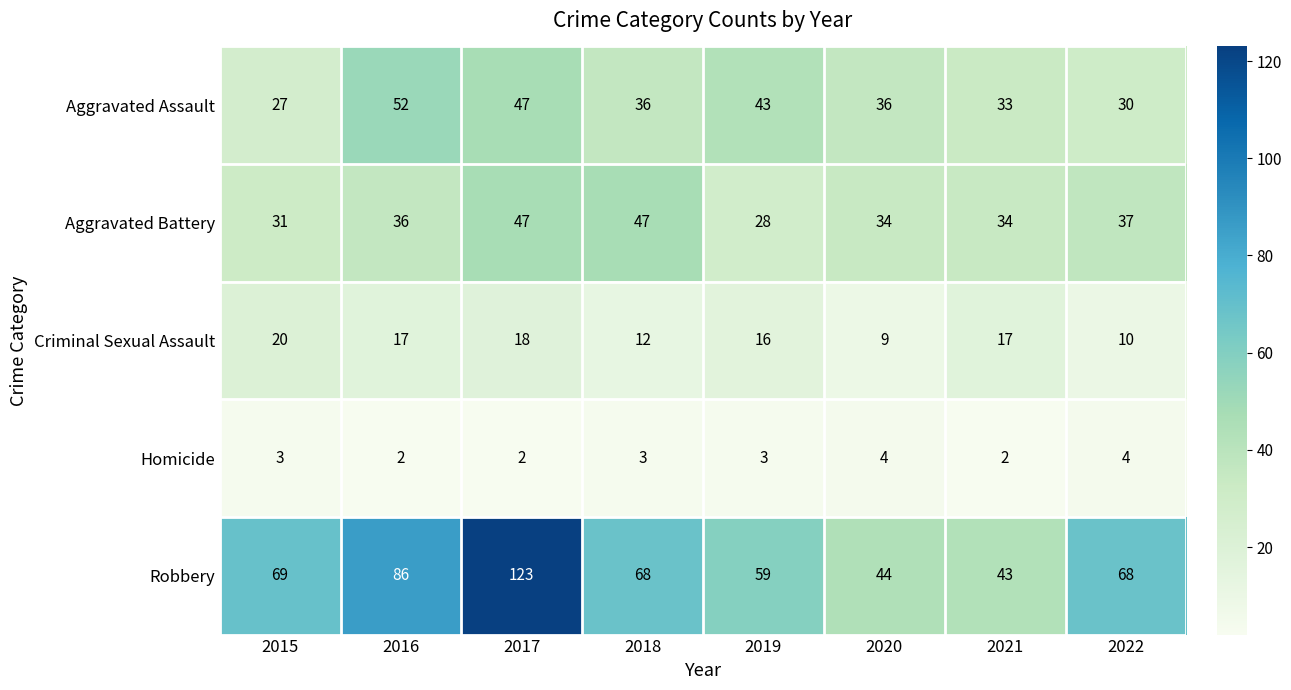

What is the highest value of the Homicide series?

4